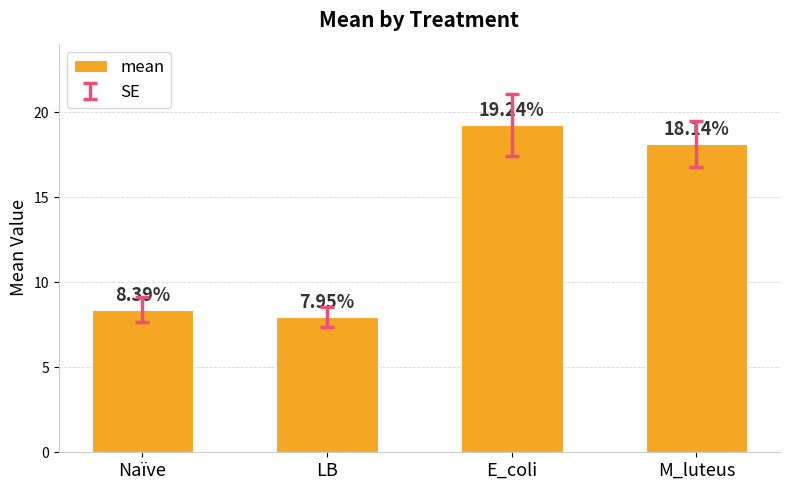

What is the average value?

13.4